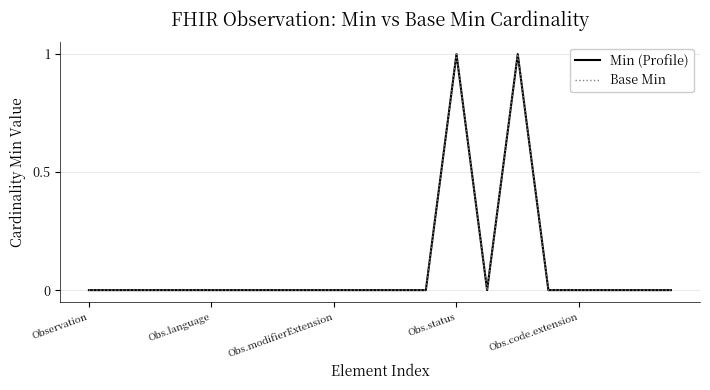

Is this an area chart (filled region under the line)?

No